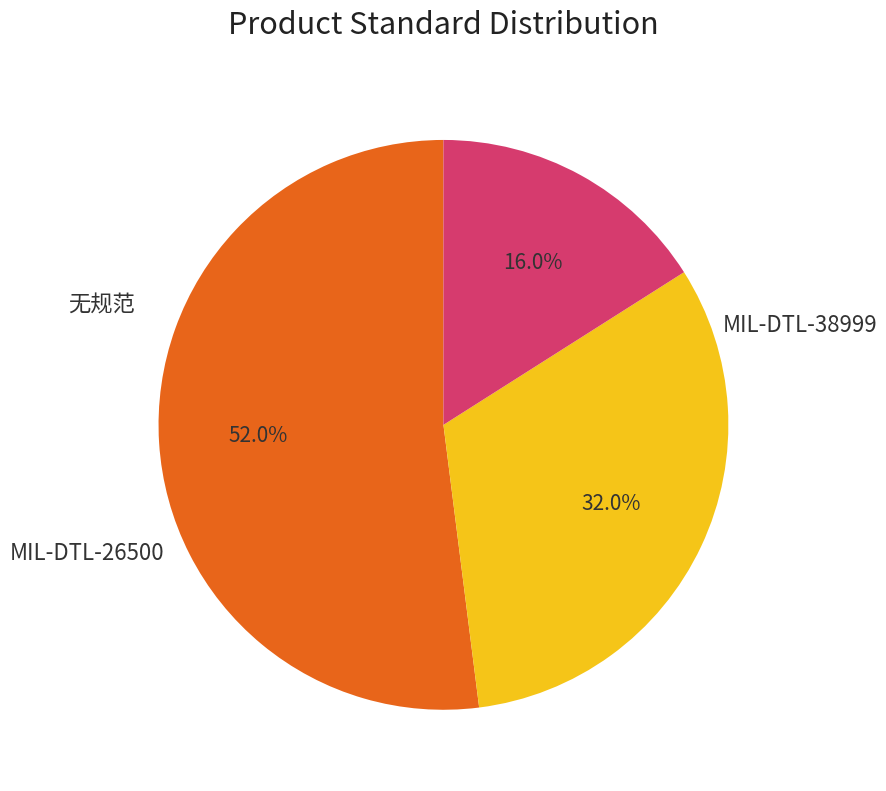

Is there any slice that represents more than half of the pie?

Yes